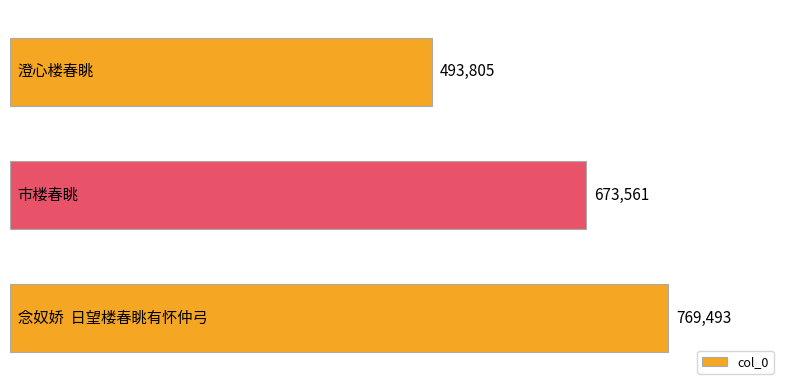

What is the smallest value displayed?

493805